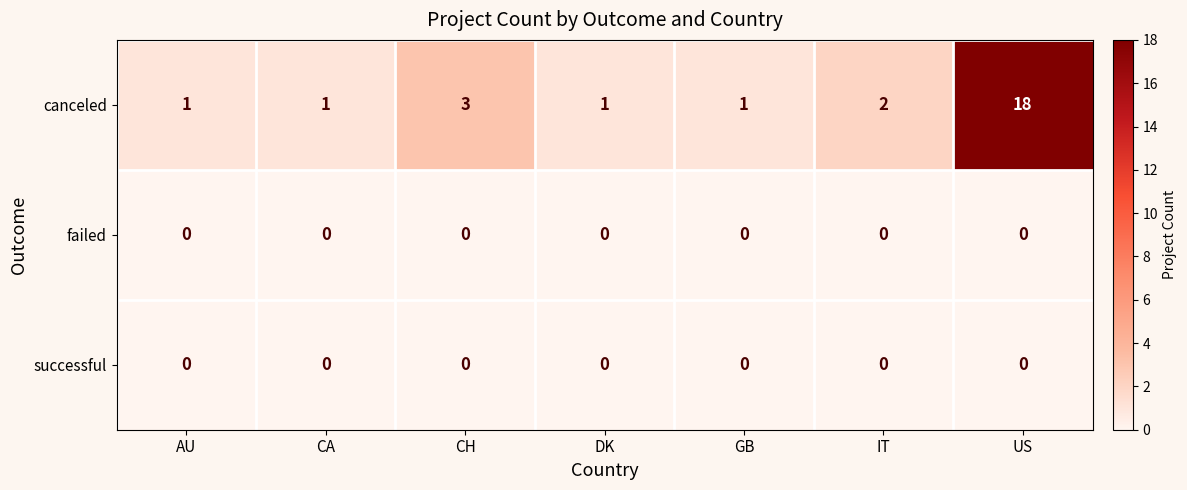

At which category is the sum across all series the highest?

US